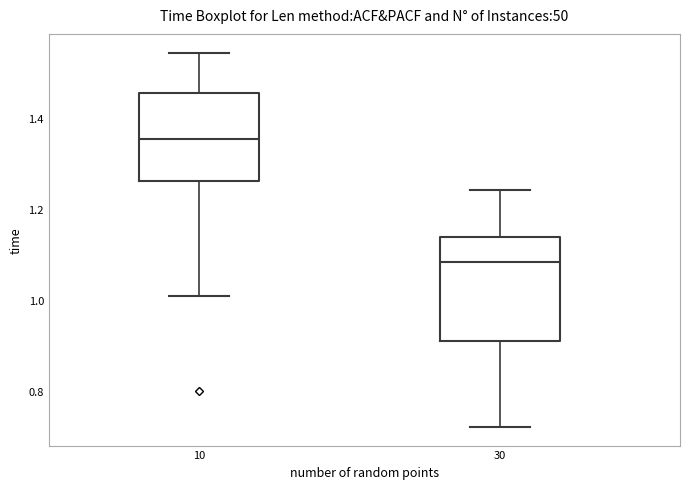

Reading left to right, read every box against the y-axis: the position of its median line, the range the box covers, and the ends of its whiskers. The values are not printed on the chart, so give them approximately, as read against the axis.

10: median 1.36, box 1.26 to 1.46, whiskers 1.00 to 1.54
30: median 1.08, box 0.92 to 1.14, whiskers 0.72 to 1.24